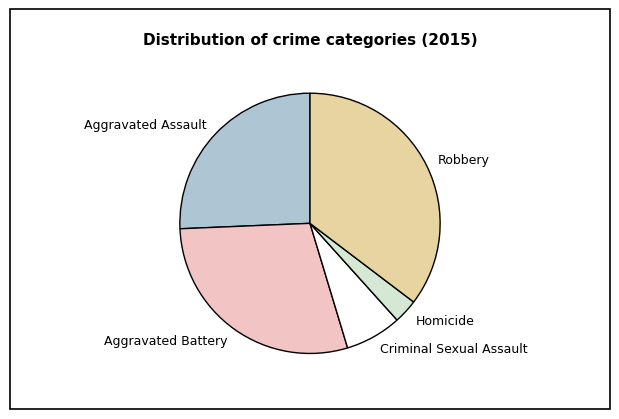

What is the ratio of the value at Aggravated Battery to the value at Aggravated Assault?

1.1